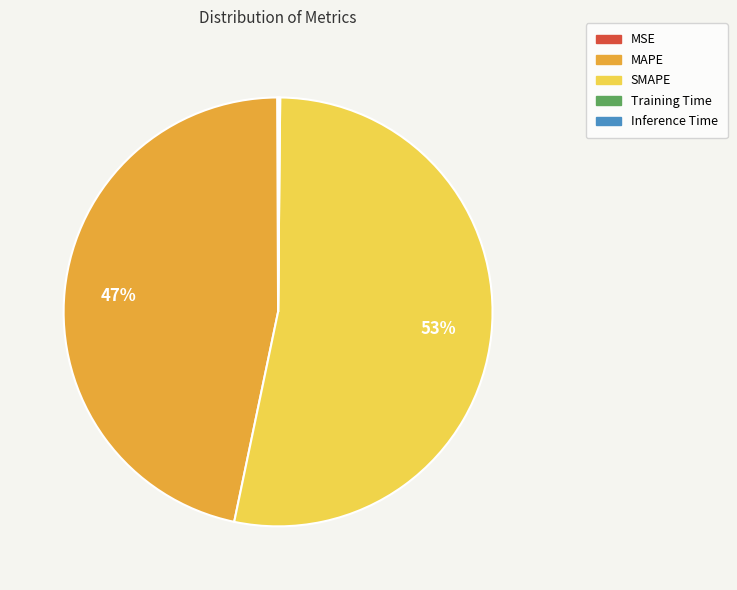

Does SMAPE represent more than half of the total?

Yes